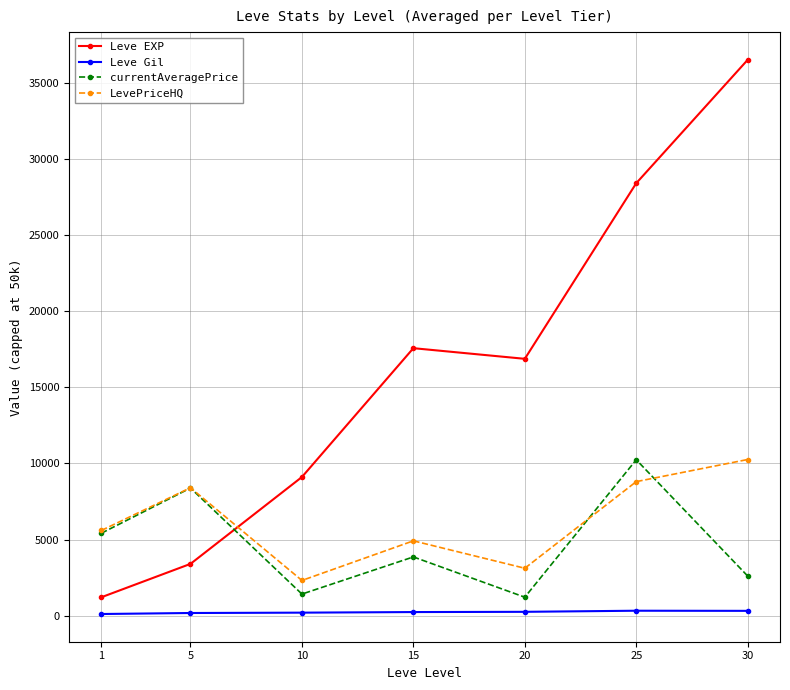

The value of Leve EXP at 15 is 26804.5. True or false?

False